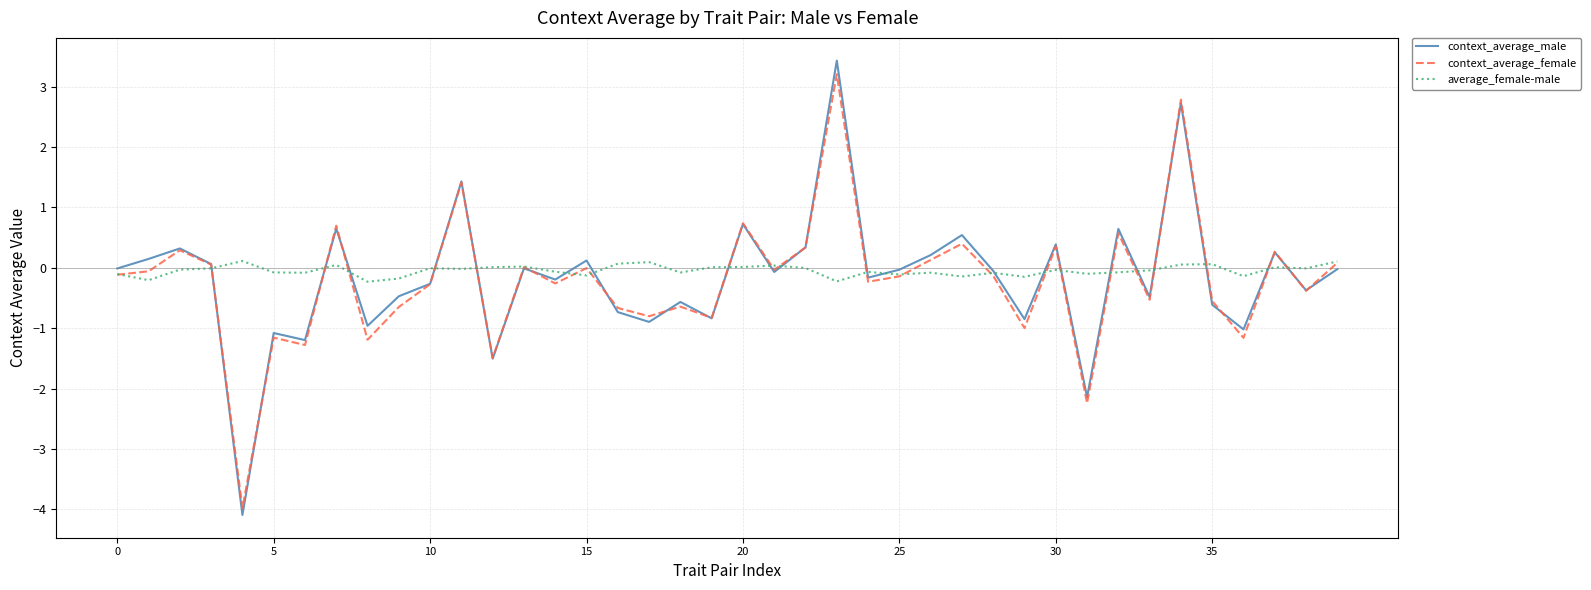

What is the minimum value shown in the chart?

-4.1